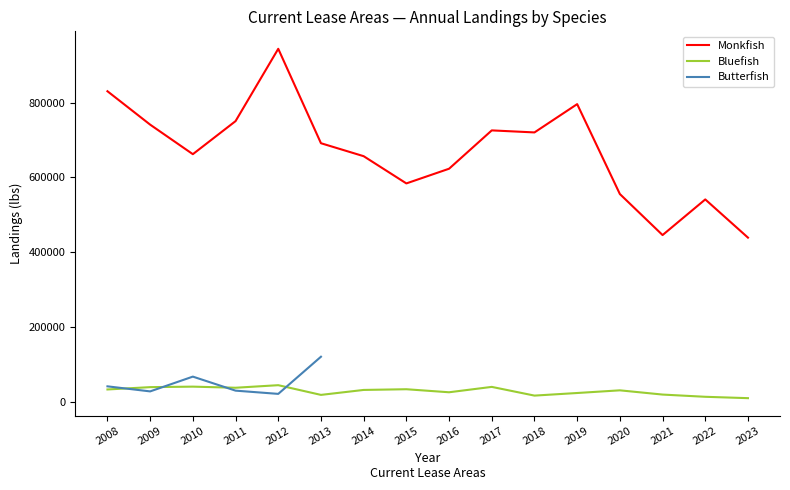

Where is the first local maximum for Bluefish?

2010